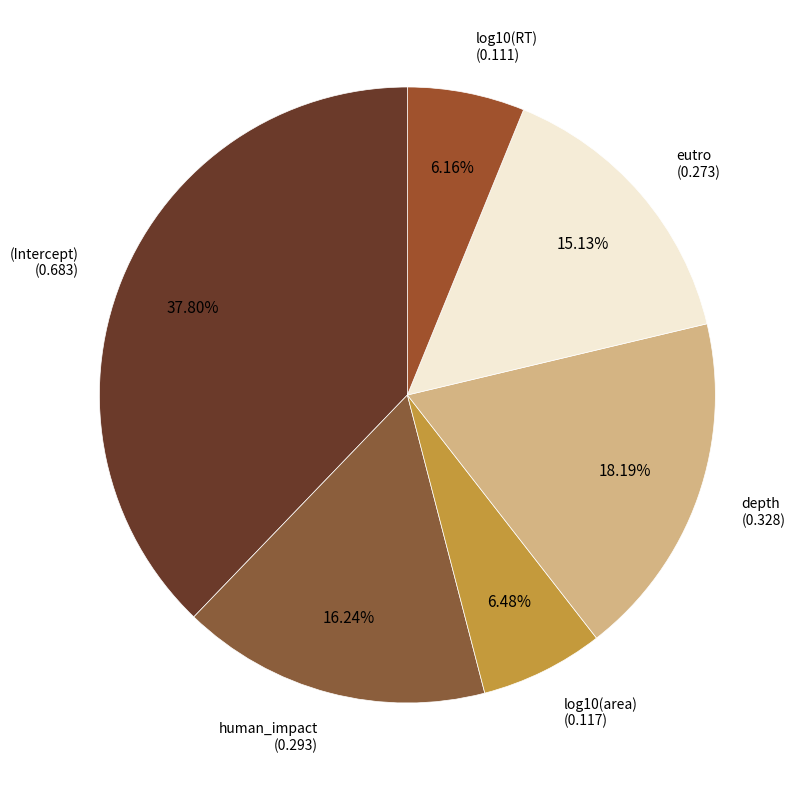

How many slices are in this pie chart?

6